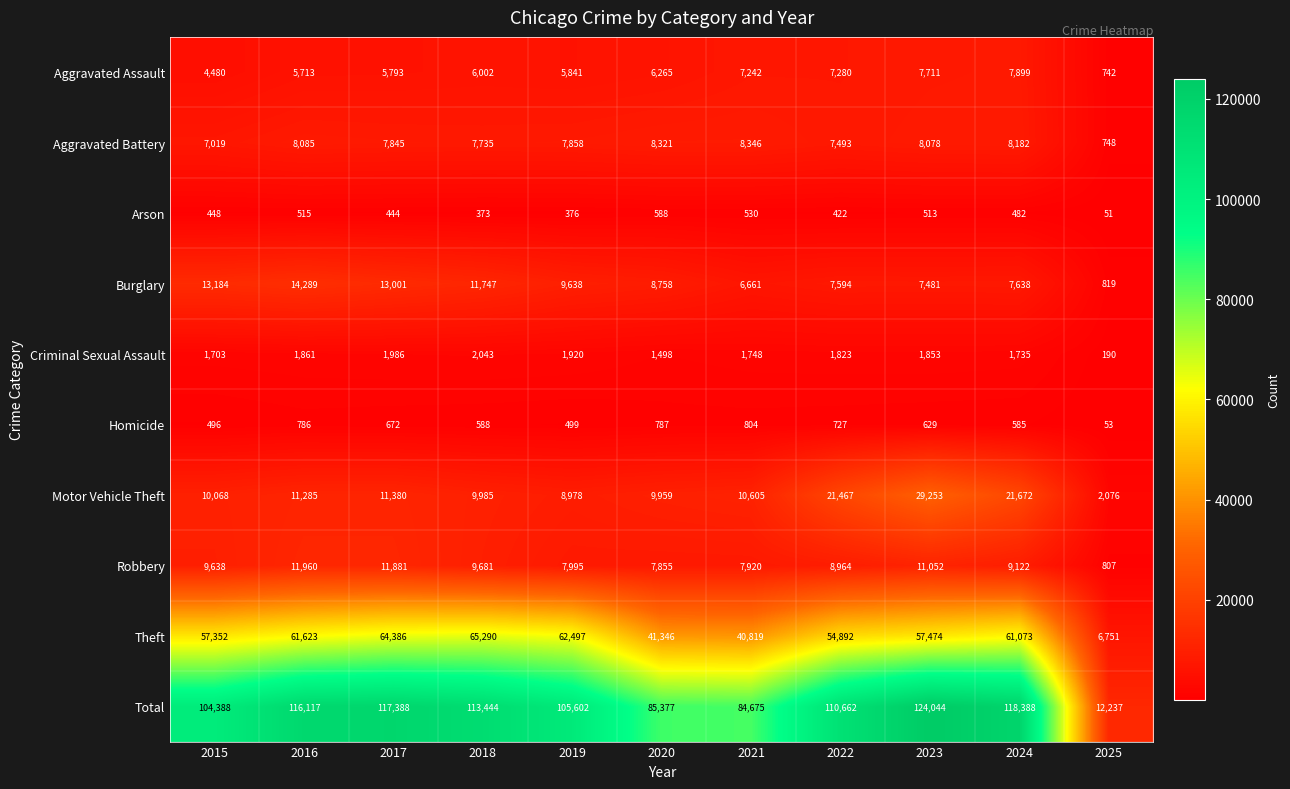

Which label corresponds to the largest value in the chart?

2023